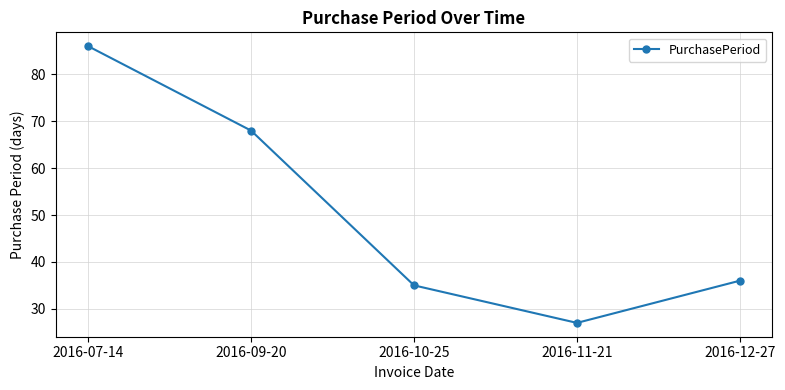

What is the ratio of the value at 2016-11-21 to the value at 2016-09-20?

0.4